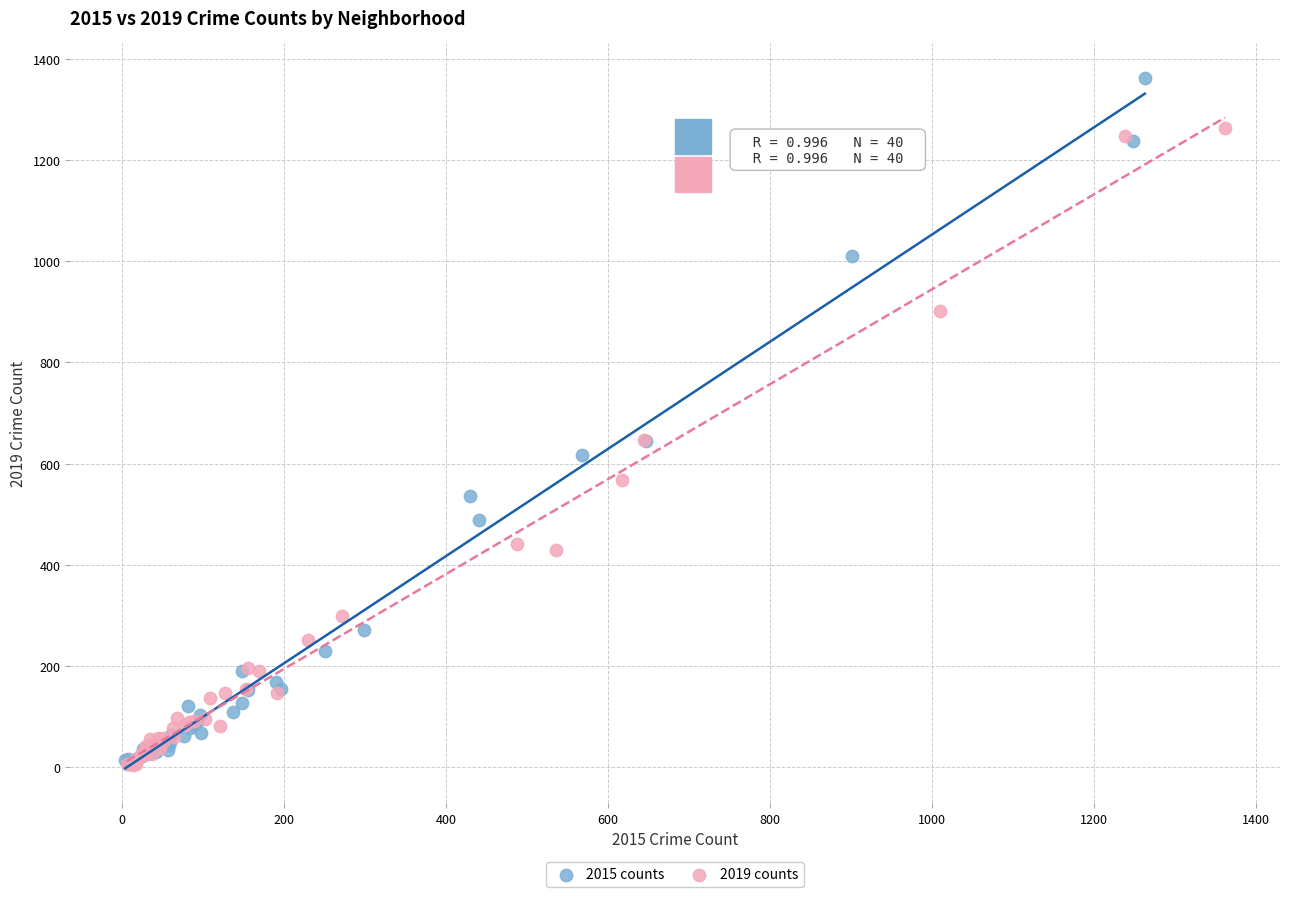

Which series reaches the maximum Y coordinate?

2015 counts